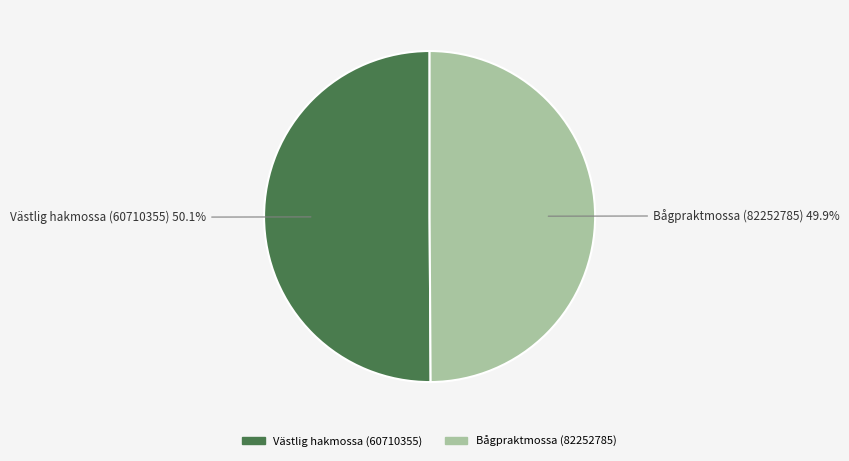

Count the number of slices in the pie.

2